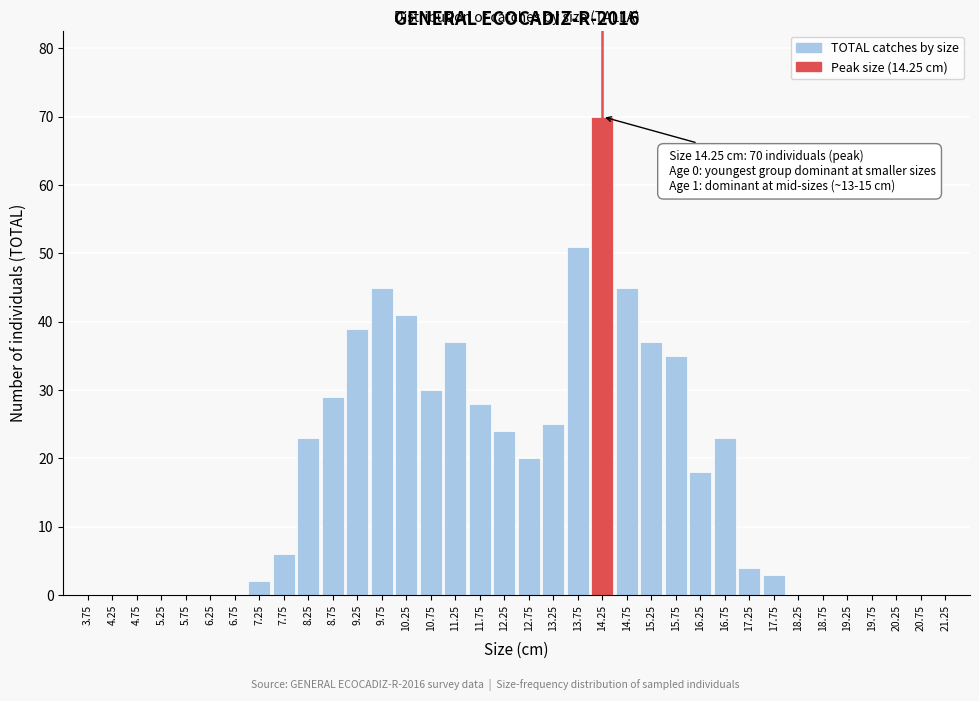

What is the sum of the values at 10.75 and 21.25?

30